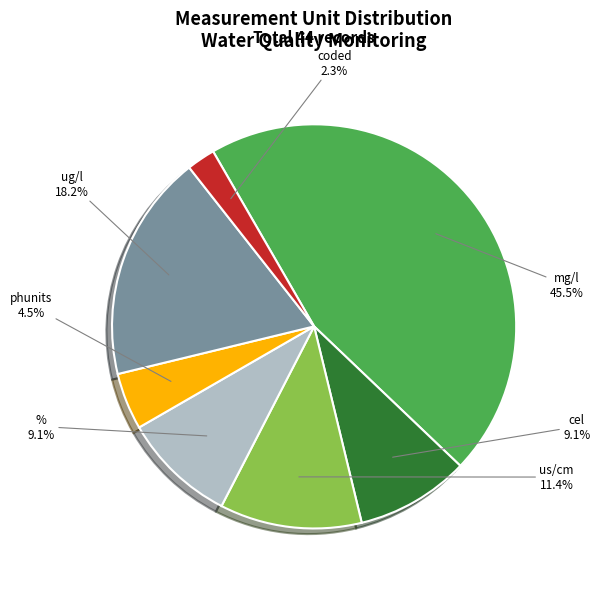

Is ug/l the majority of the pie?

No